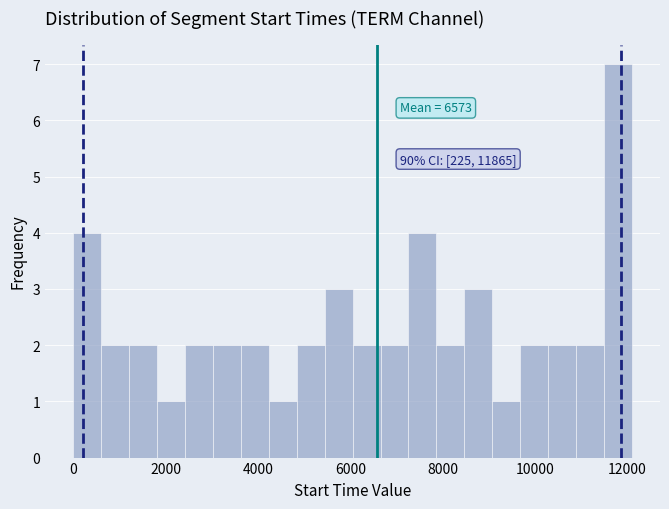

Read against the x-axis, roughly where is the centre of the tallest bar?

11800